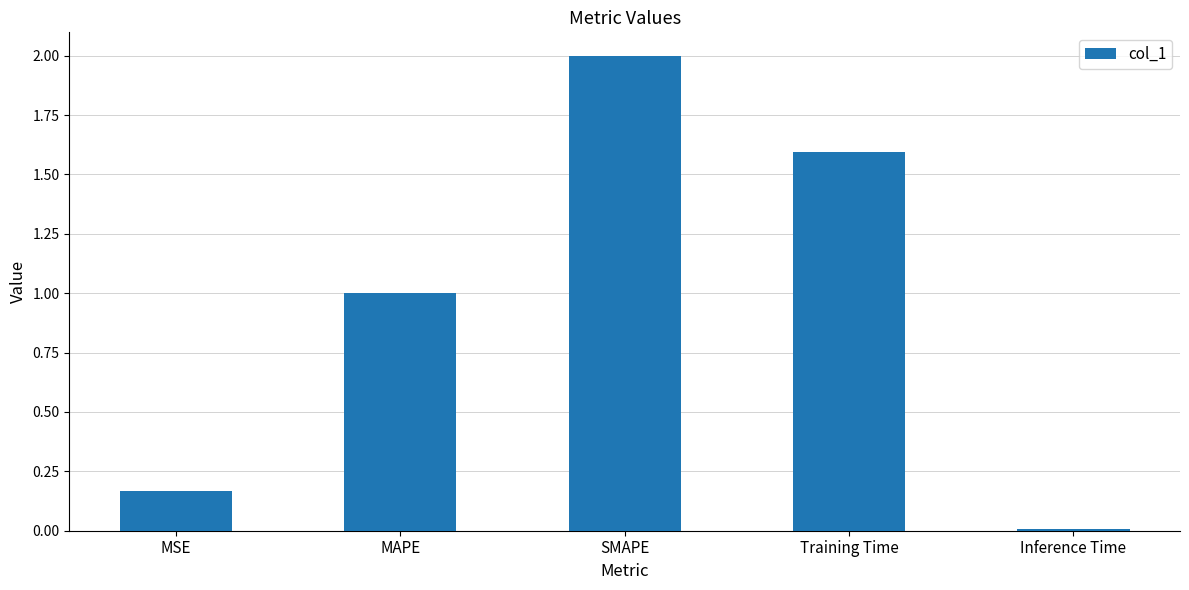

What is the label of the 4th bar from the left?

Training Time